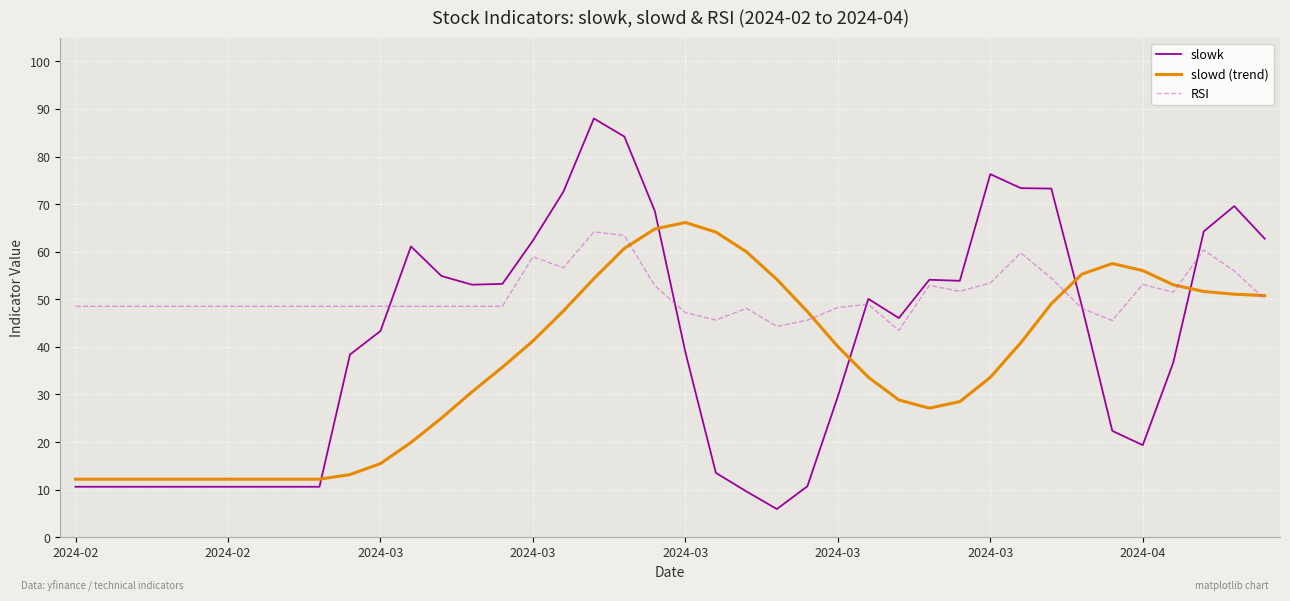

Which series has the largest range (max minus min)?

slowk